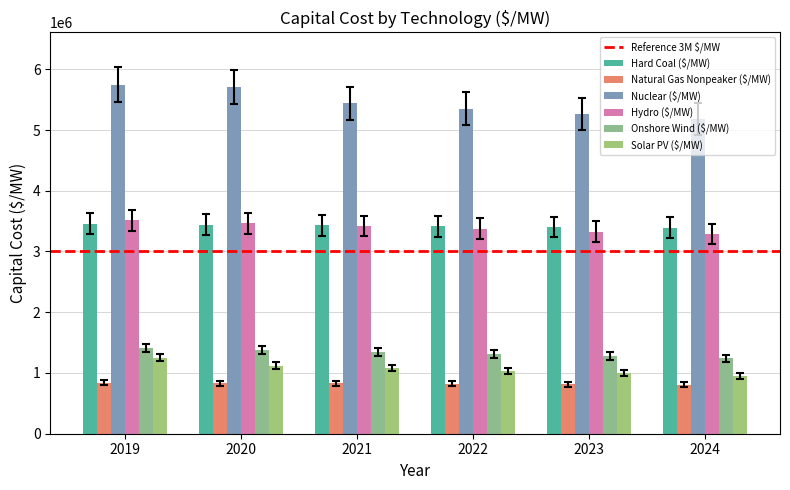

Rank the series by their maximum value, from highest to lowest.

Nuclear ($/MW), Hydro ($/MW), Hard Coal ($/MW), Onshore Wind ($/MW), Solar PV ($/MW), Natural Gas Nonpeaker ($/MW)